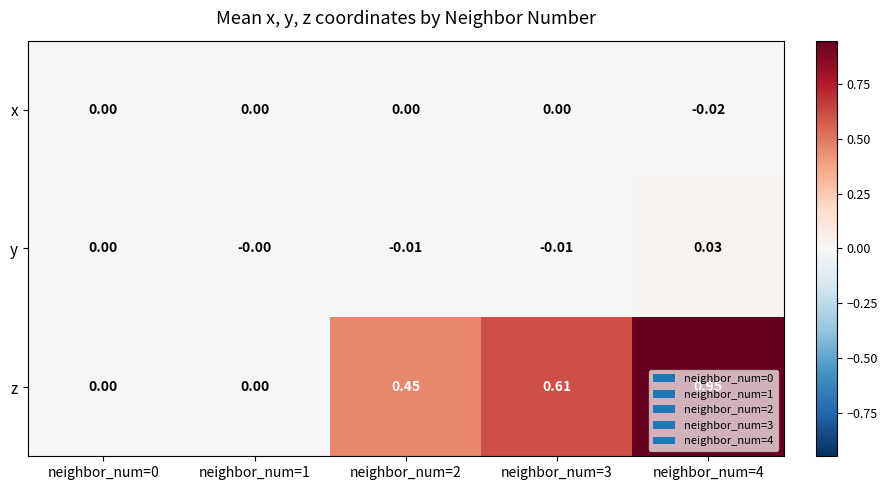

Rank the series at neighbor_num=2 from lowest to highest value.

y, x, z